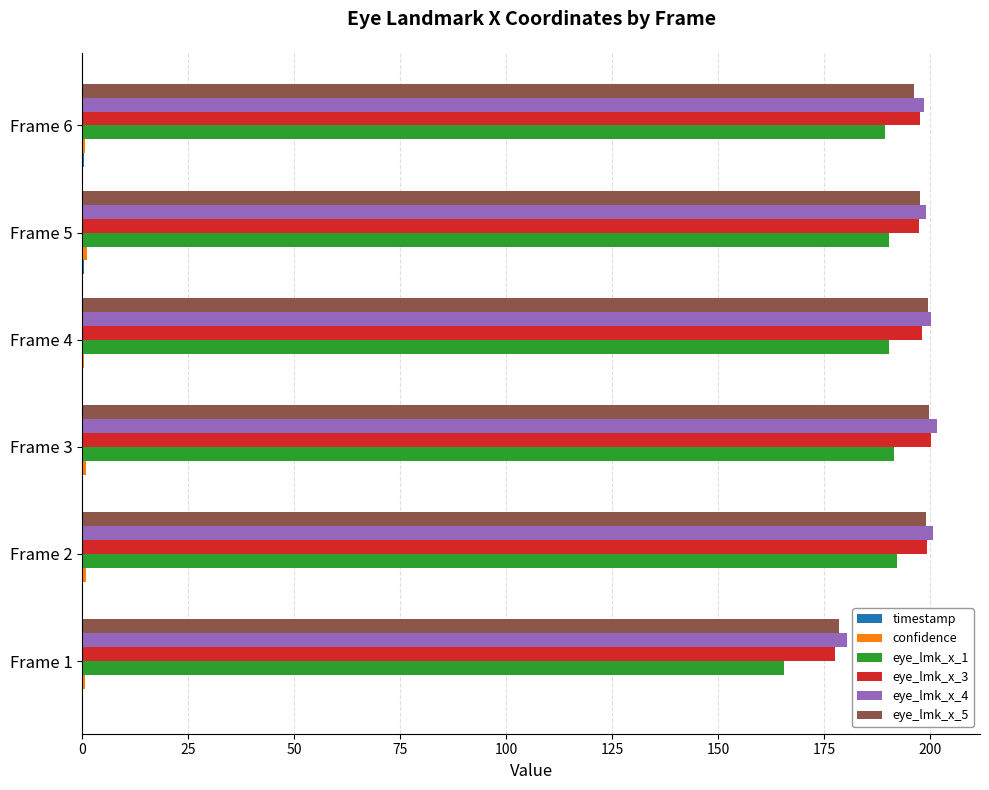

Is it true that eye_lmk_x_3 equals 335.4 at Frame 6?

False